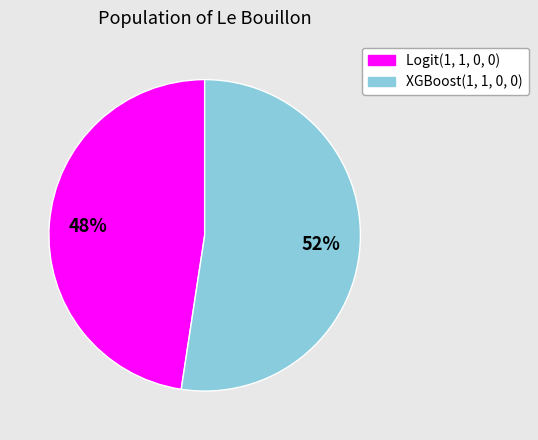

Is it true that Logit(1, 1, 0, 0) is 48% of the pie?

True